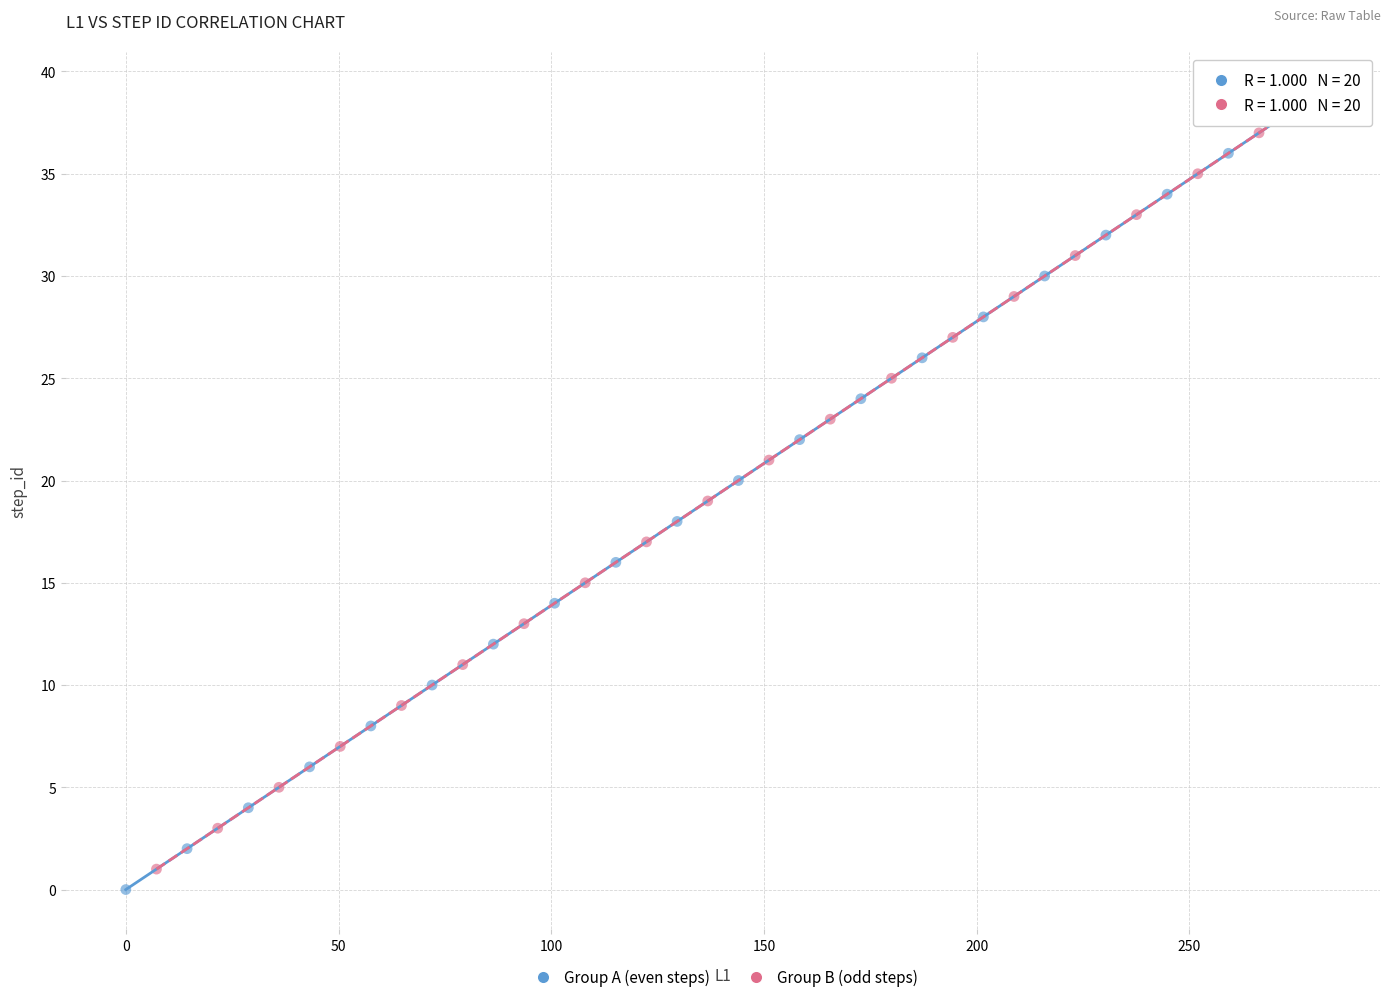

Which series contains the lowest Y value?

Group A (even steps)